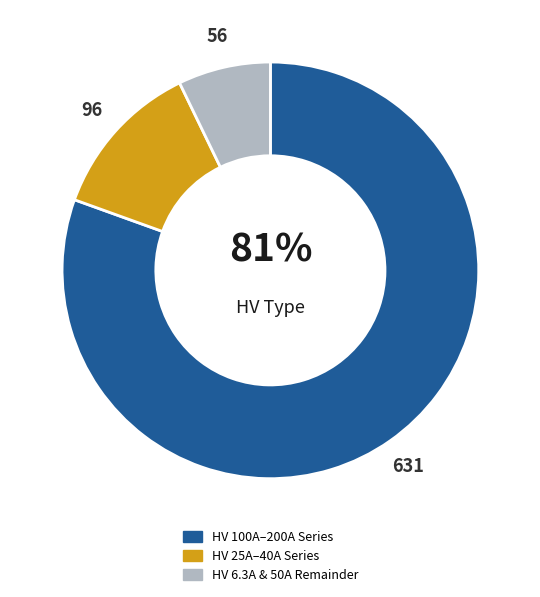

Is there any slice that represents more than half of the pie?

Yes